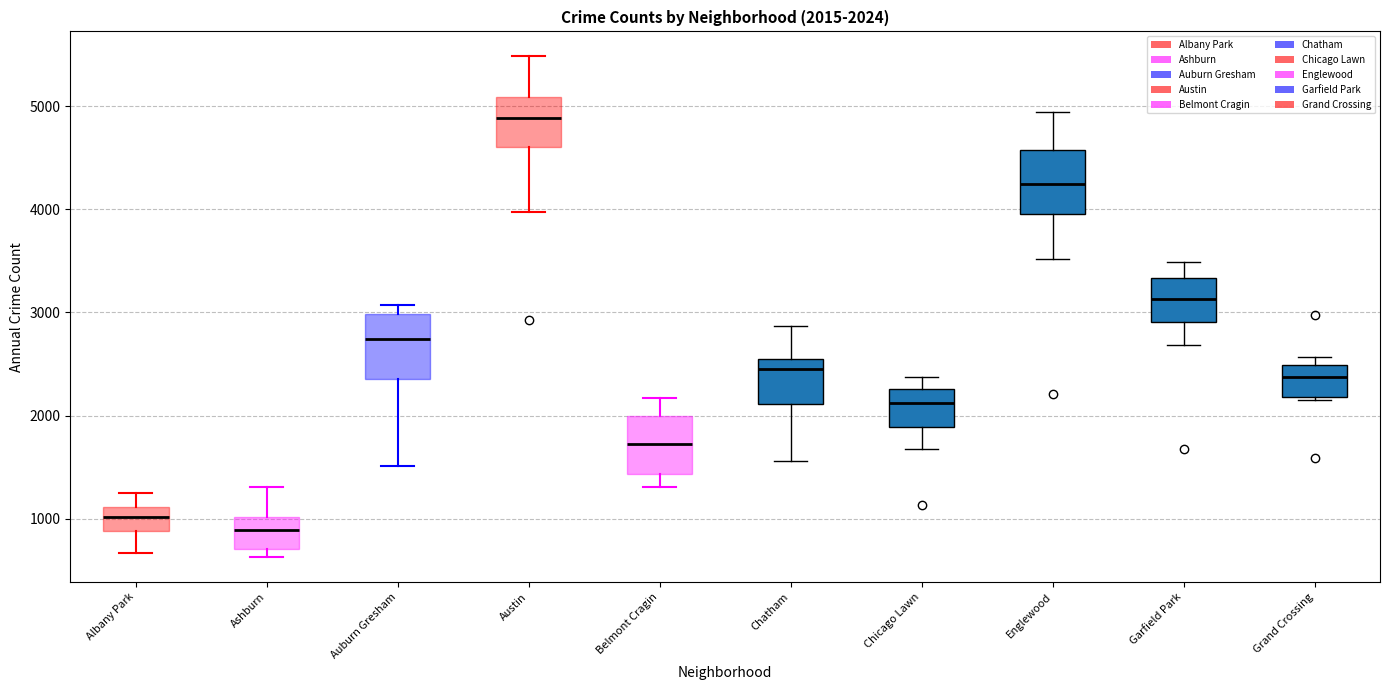

Which box's median line is the lowest?

Ashburn